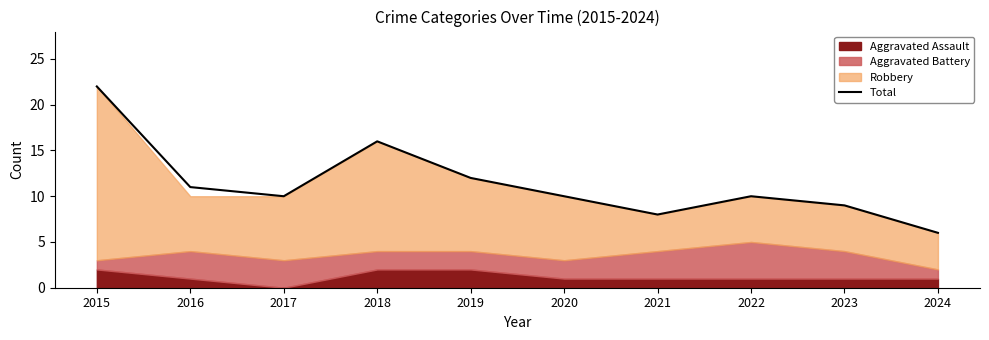

Where is the first local maximum?

2018